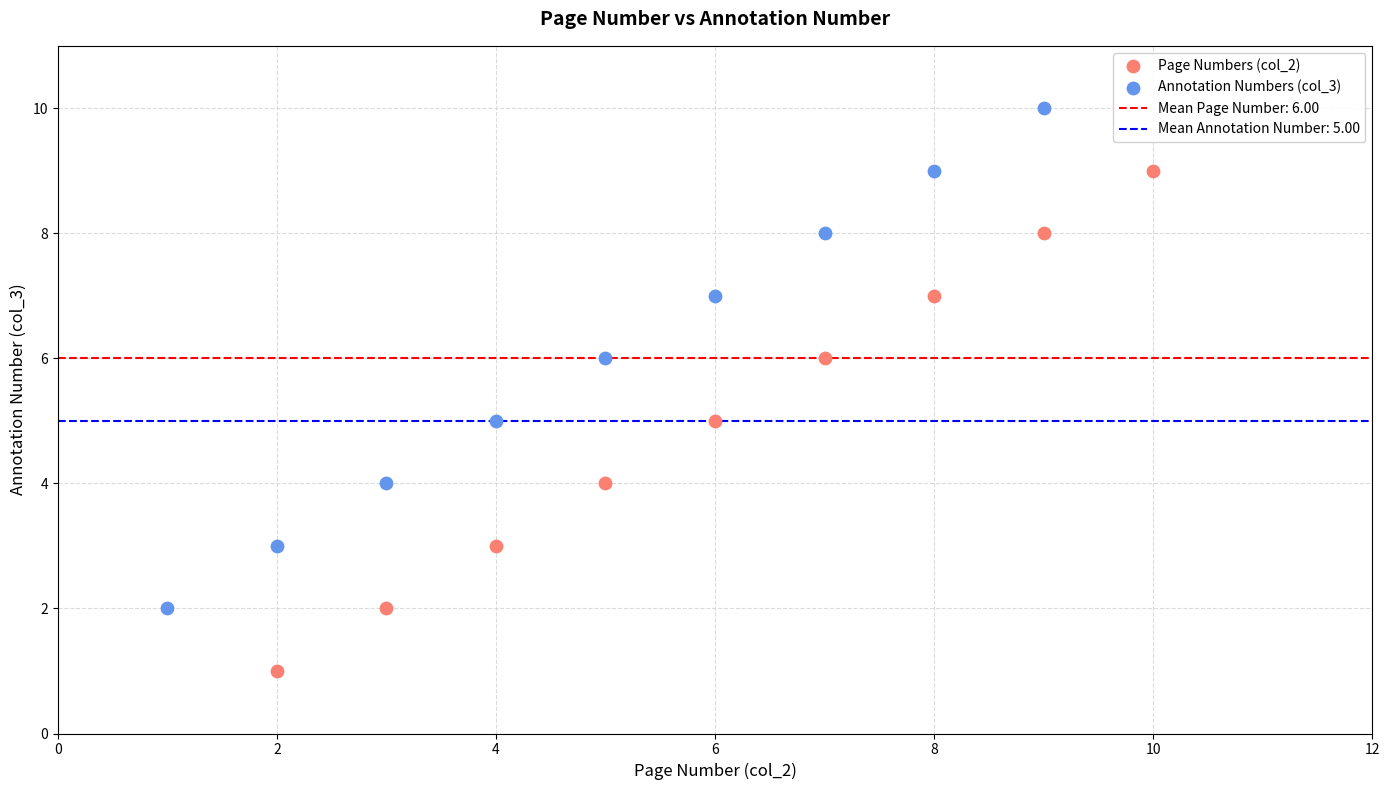

Which series reaches the maximum Y coordinate?

Annotation Numbers (col_3)